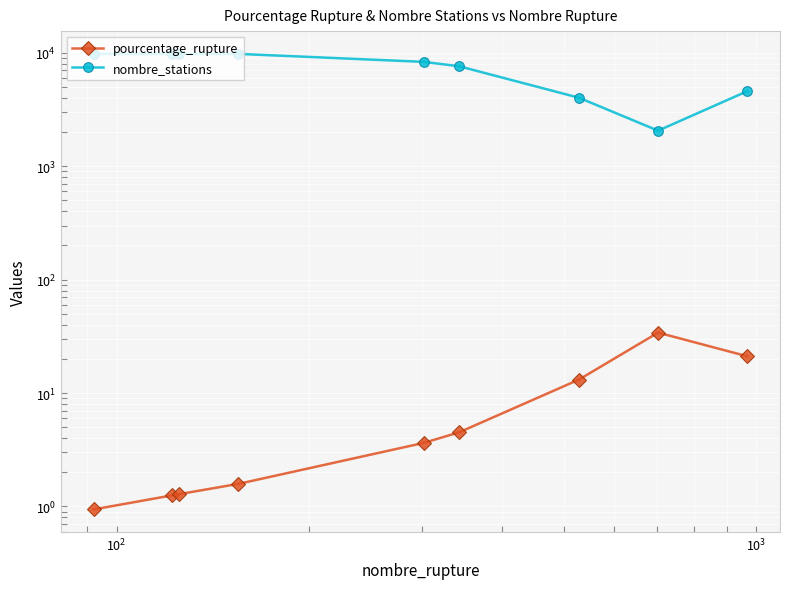

True or false: pourcentage_rupture has more than 0 points higher than both neighbors.

True